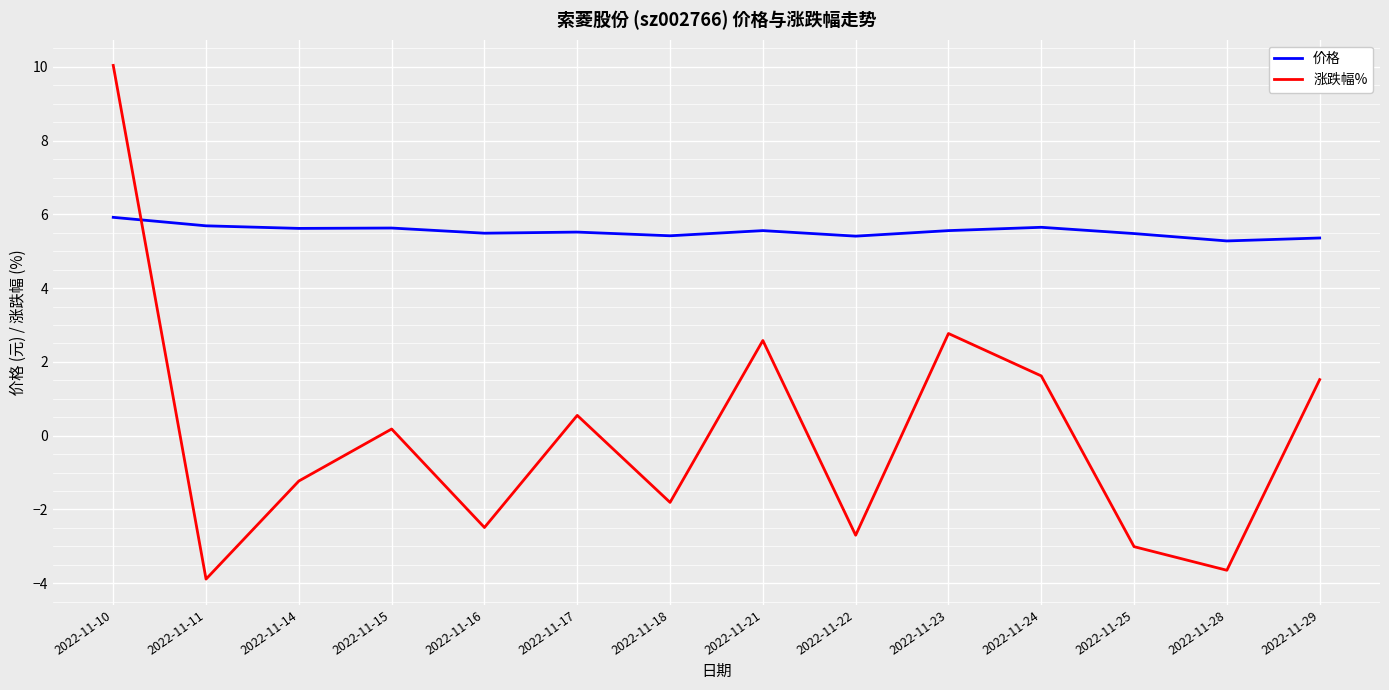

What is the difference between the highest and lowest values at 2022-11-18?

7.2